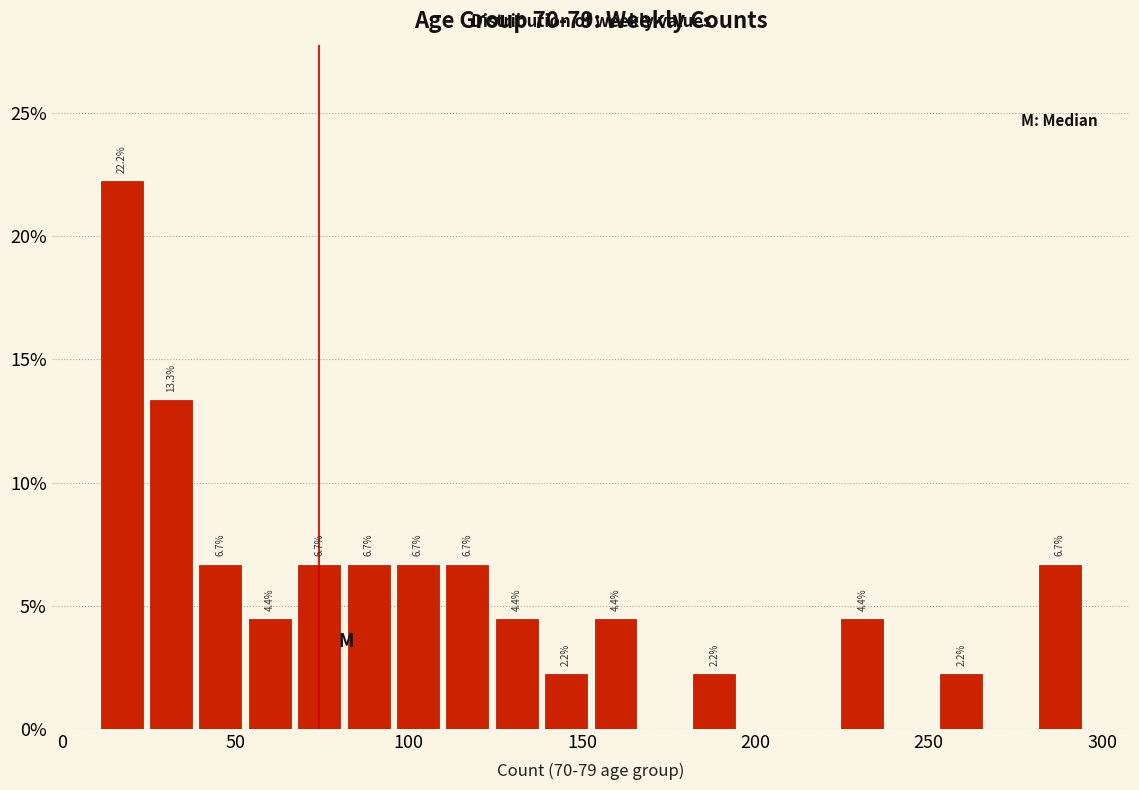

Read against the x-axis, roughly where is the centre of the tallest bar?

15